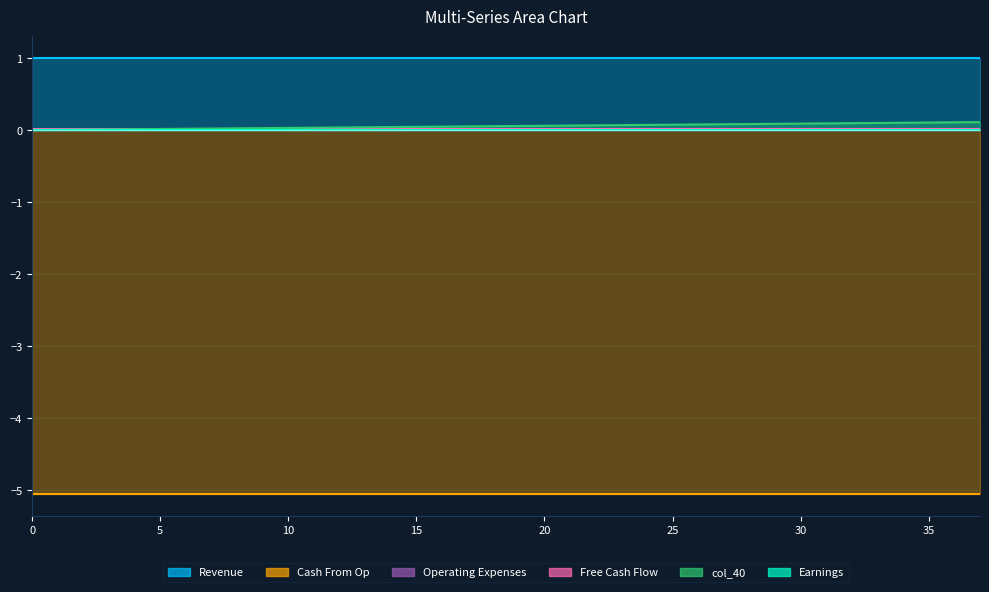

Reading left to right, extract all data points from this chart.

col_40: 0=0.0	1=0.0	2=0.0	3=0.0	4=0.0	5=0.0	6=0.0	7=0.0	8=0.0	9=0.0	10=0.0	11=0.0	12=0.0	13=0.0	14=0.0	15=0.0	16=0.0	17=0.1	18=0.1	19=0.1	20=0.1	21=0.1	22=0.1	23=0.1	24=0.1	25=0.1	26=0.1	27=0.1	28=0.1	29=0.1	30=0.1	31=0.1	32=0.1	33=0.1	34=0.1	35=0.1	36=0.1	37=0.1
col_9: 0=0.0	1=0.0	2=0.0	3=0.0	4=0.0	5=0.0	6=0.0	7=0.0	8=0.0	9=0.0	10=0.0	11=0.0	12=0.0	13=0.0	14=0.0	15=0.0	16=0.0	17=0.0	18=0.0	19=0.0	20=0.0	21=0.0	22=0.0	23=0.0	24=0.0	25=0.0	26=0.0	27=0.0	28=0.0	29=0.0	30=0.0	31=0.0	32=0.0	33=0.0	34=0.0	35=0.0	36=0.0	37=0.0
col_10: 0=0.0	1=0.0	2=0.0	3=0.0	4=0.0	5=0.0	6=0.0	7=0.0	8=0.0	9=0.0	10=0.0	11=0.0	12=0.0	13=0.0	14=0.0	15=0.0	16=0.0	17=0.0	18=0.0	19=0.0	20=0.0	21=0.0	22=0.0	23=0.0	24=0.0	25=0.0	26=0.0	27=0.0	28=0.0	29=0.0	30=0.0	31=0.0	32=0.0	33=0.0	34=0.0	35=0.0	36=0.0	37=0.0
col_11: 0=-5.1	1=-5.1	2=-5.1	3=-5.1	4=-5.1	5=-5.1	6=-5.1	7=-5.1	8=-5.1	9=-5.1	10=-5.1	11=-5.1	12=-5.1	13=-5.1	14=-5.1	15=-5.1	16=-5.1	17=-5.1	18=-5.1	19=-5.1	20=-5.1	21=-5.1	22=-5.1	23=-5.1	24=-5.1	25=-5.1	26=-5.1	27=-5.1	28=-5.1	29=-5.1	30=-5.1	31=-5.1	32=-5.1	33=-5.1	34=-5.1	35=-5.1	36=-5.1	37=-5.1
col_35: 0=0.0	1=0.0	2=0.0	3=0.0	4=0.0	5=0.0	6=0.0	7=0.0	8=0.0	9=0.0	10=0.0	11=0.0	12=0.0	13=0.0	14=0.0	15=0.0	16=0.0	17=0.0	18=0.0	19=0.0	20=0.0	21=0.0	22=0.0	23=0.0	24=0.0	25=0.0	26=0.0	27=0.0	28=0.0	29=0.0	30=0.0	31=0.0	32=0.0	33=0.0	34=0.0	35=0.0	36=0.0	37=0.0
col_36: 0=1.0	1=1.0	2=1.0	3=1.0	4=1.0	5=1.0	6=1.0	7=1.0	8=1.0	9=1.0	10=1.0	11=1.0	12=1.0	13=1.0	14=1.0	15=1.0	16=1.0	17=1.0	18=1.0	19=1.0	20=1.0	21=1.0	22=1.0	23=1.0	24=1.0	25=1.0	26=1.0	27=1.0	28=1.0	29=1.0	30=1.0	31=1.0	32=1.0	33=1.0	34=1.0	35=1.0	36=1.0	37=1.0